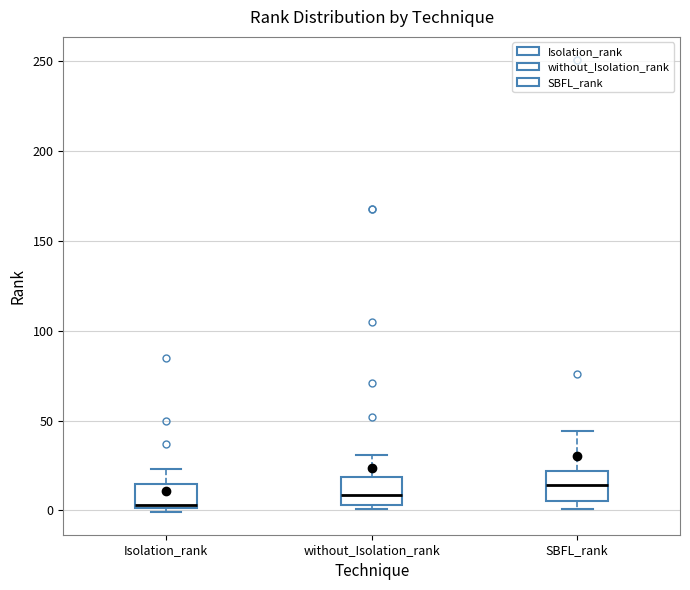

Which box's median line is the lowest?

Isolation_rank